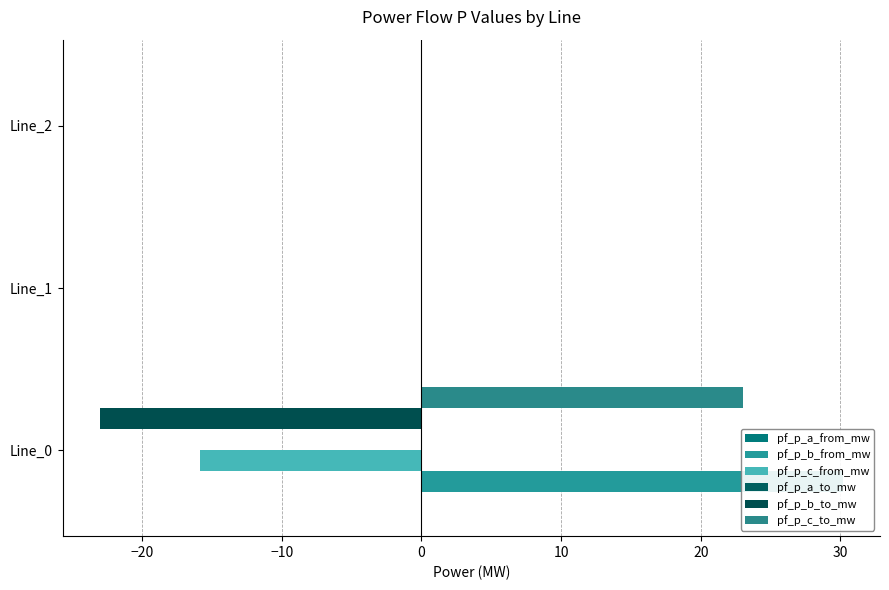

Between −20 and −10, which series saw the biggest shift?

pf_p_c_from_mw